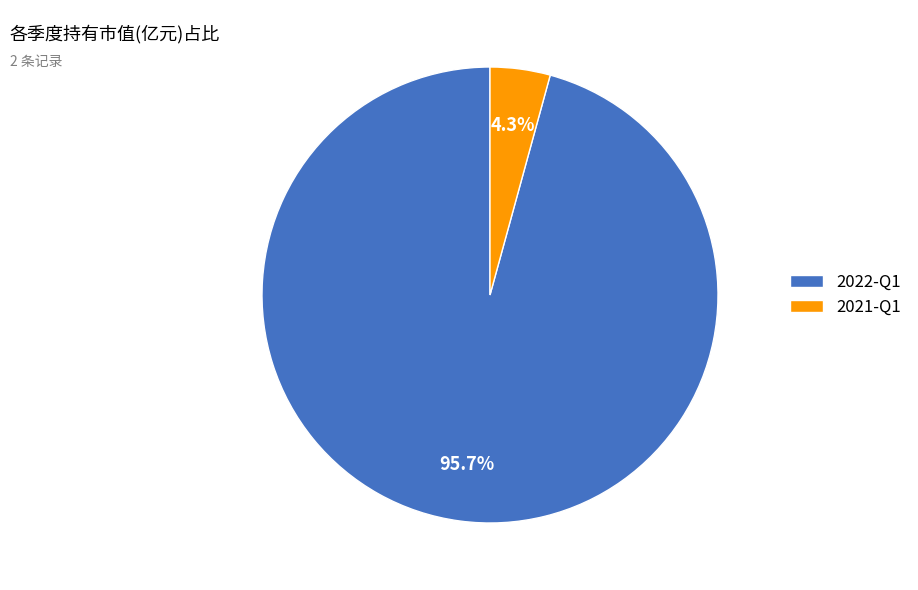

What is the majority slice?

2022-Q1